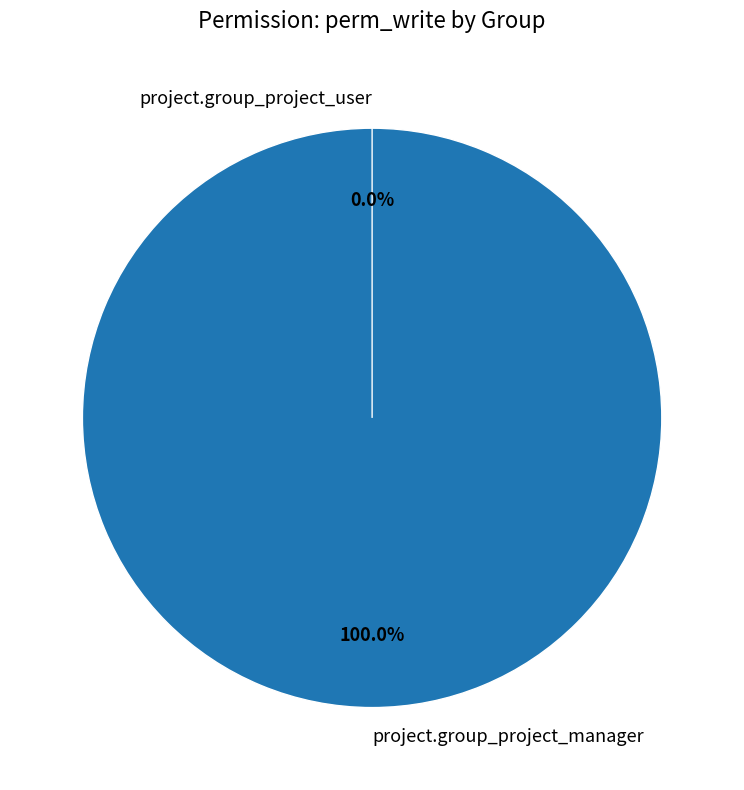

To the nearest percent, what is the difference between the largest and smallest slice percentages?

100%